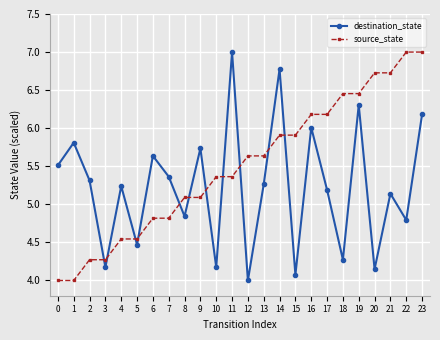

Is it true that destination_state equals 3.3 at 13?

False